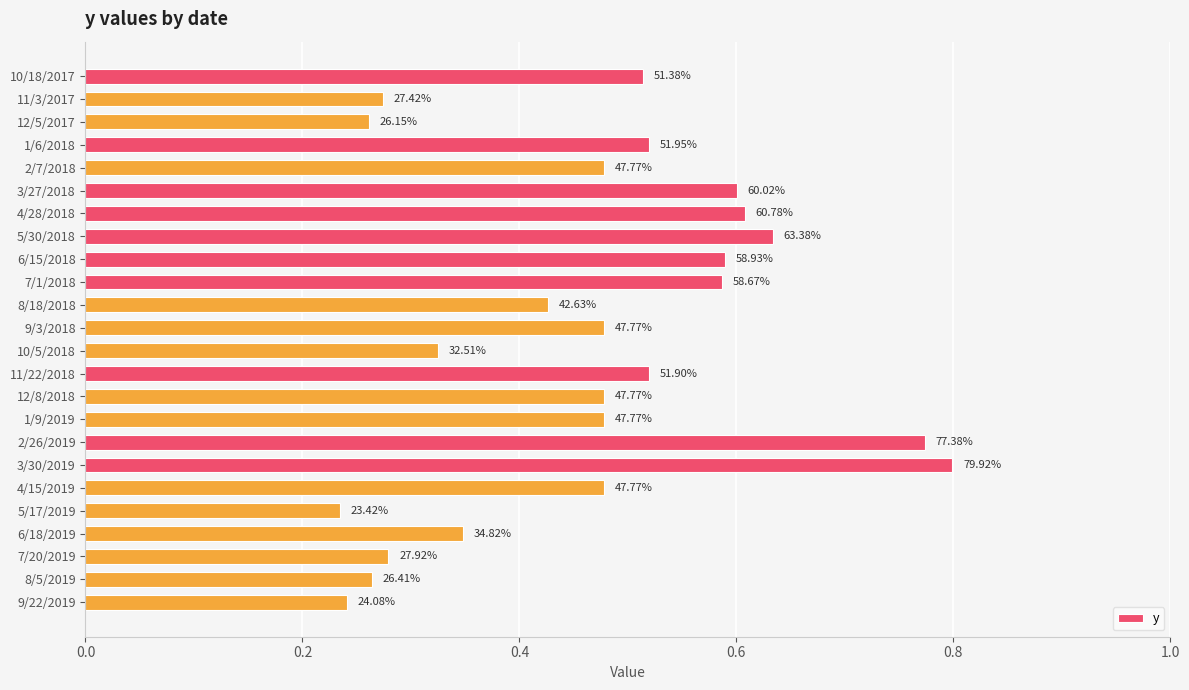

How many bars are there in total?

24